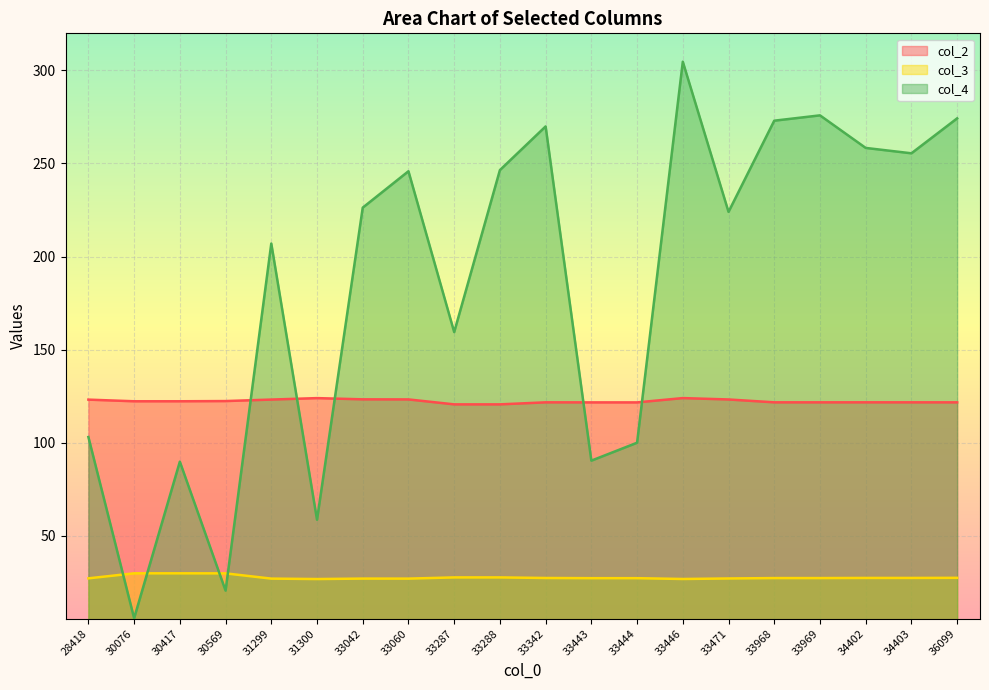

Reading left to right, extract all data points from this chart.

col_2: 123.2	122.3	122.3	122.4	123.2	124.0	123.3	123.3	120.6	120.6	121.7	121.7	121.7	124.0	123.3	121.7	121.7	121.7	121.7	121.7
col_3: 27.2	29.9	29.9	29.9	27.1	26.9	27.1	27.1	27.7	27.7	27.4	27.3	27.3	26.9	27.2	27.4	27.4	27.5	27.5	27.5
col_4: 103.1	5.9	89.9	20.7	207.0	58.7	226.3	245.8	159.5	246.4	269.9	90.4	100.1	304.6	224.0	272.9	275.8	258.3	255.4	274.2